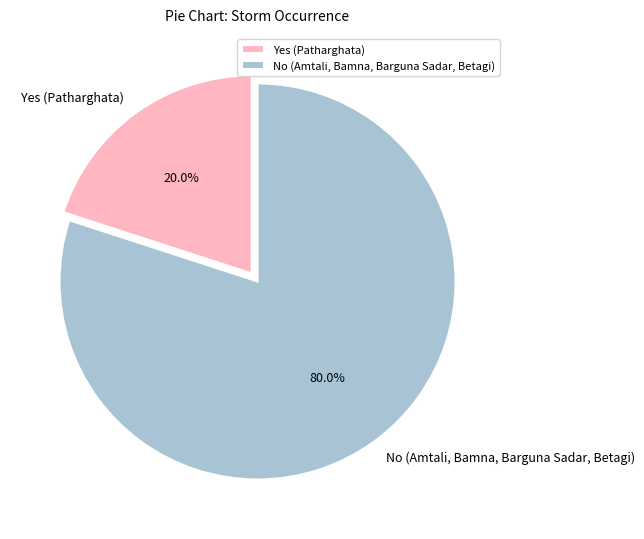

How many segments does this pie chart have?

2